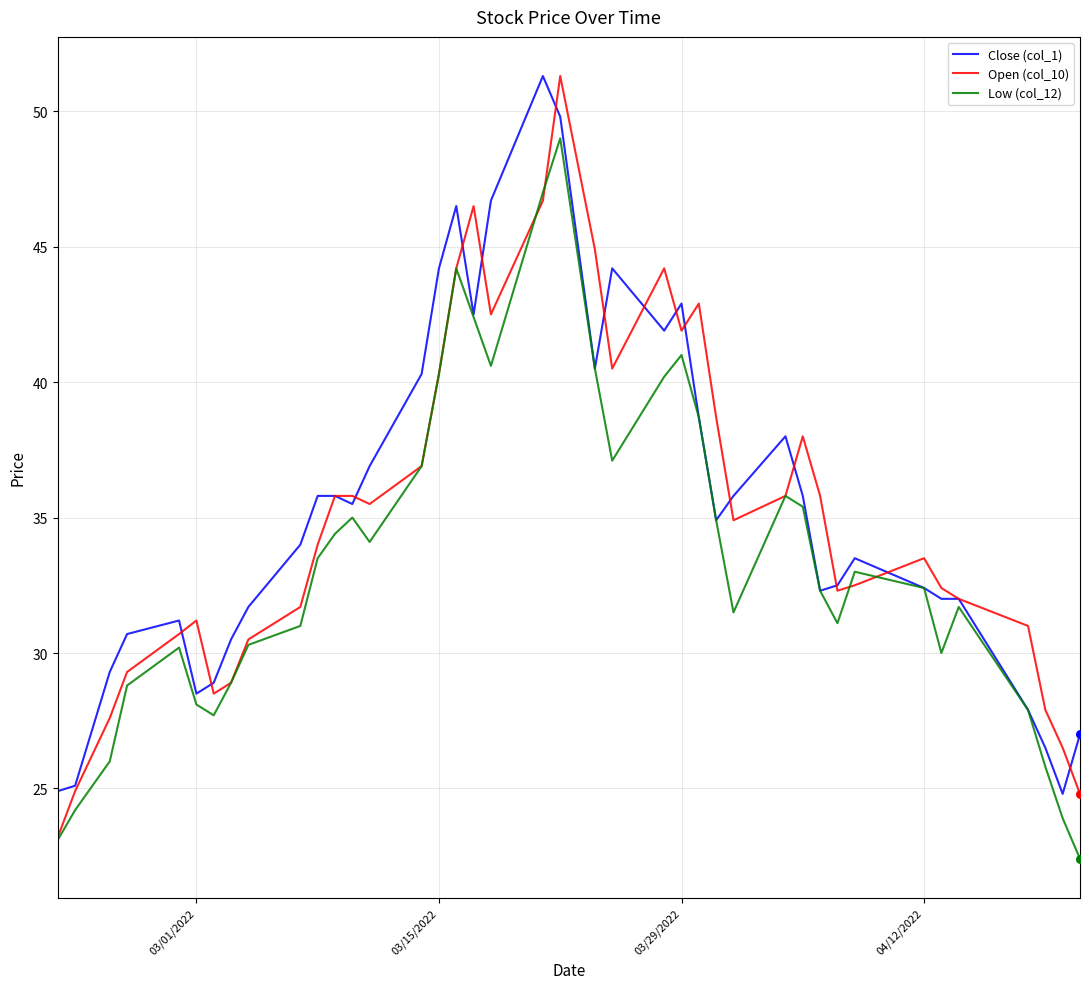

What is the minimum value for Open (col_10)?

23.2